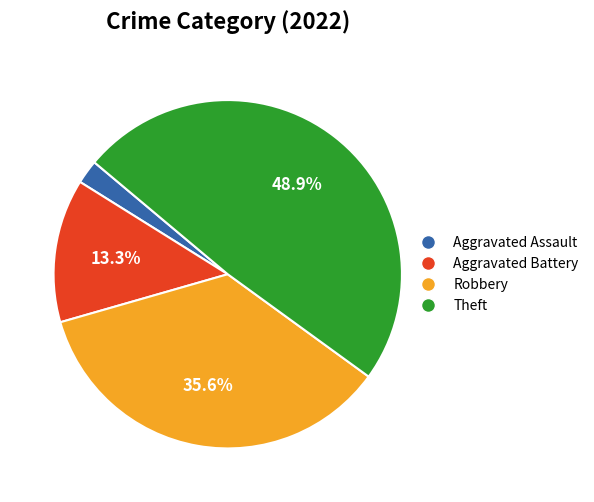

Is there a majority slice in this chart?

No